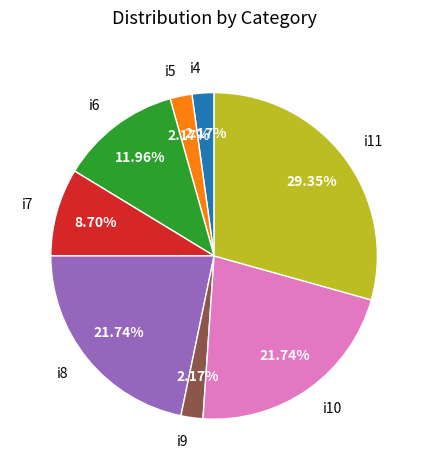

How many slices are in this pie chart?

8